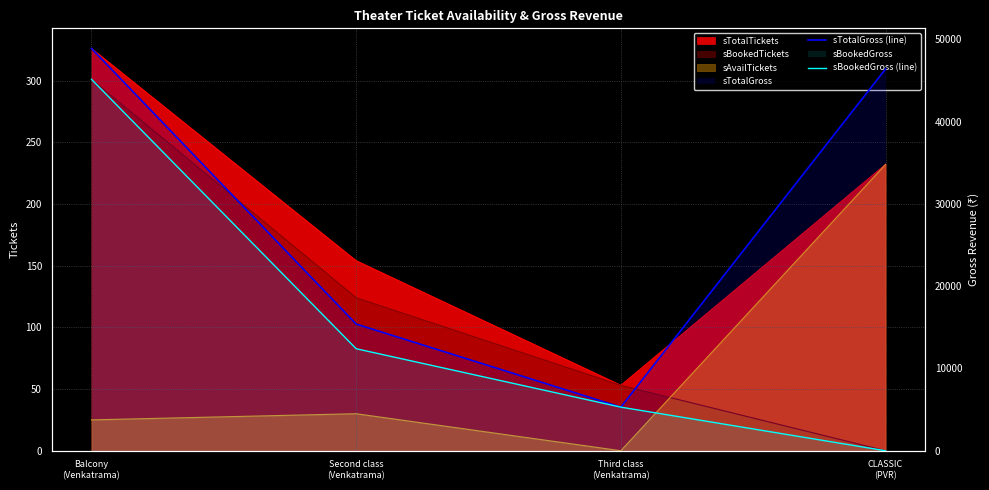

At how many categories does at least one series exceed 36338?

2